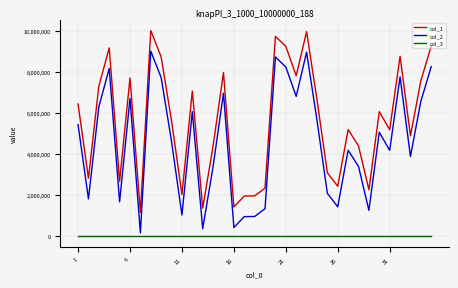

List the series in order of their peak value, lowest first.

col_3, col_2, col_1